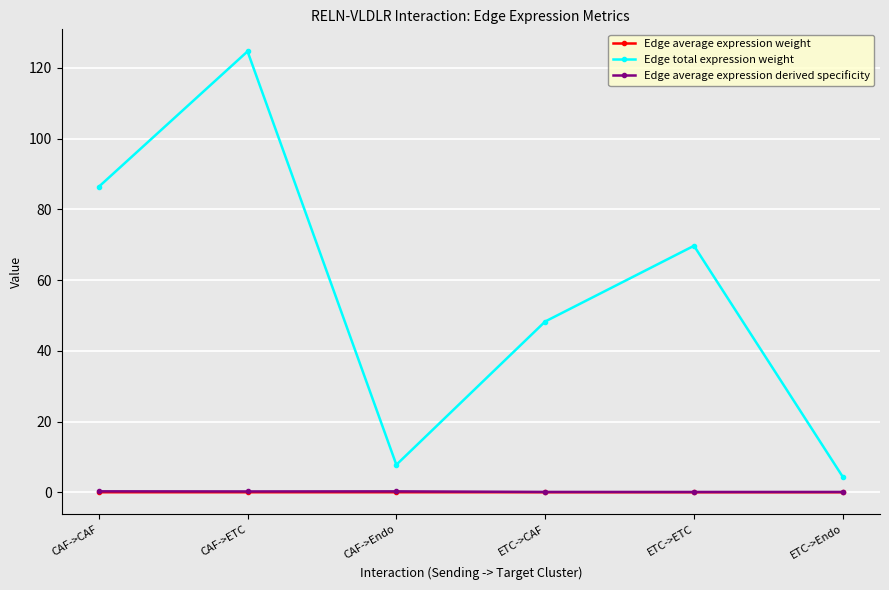

In Edge total expression weight, how many points are lower than both neighbors (excluding endpoints)?

1